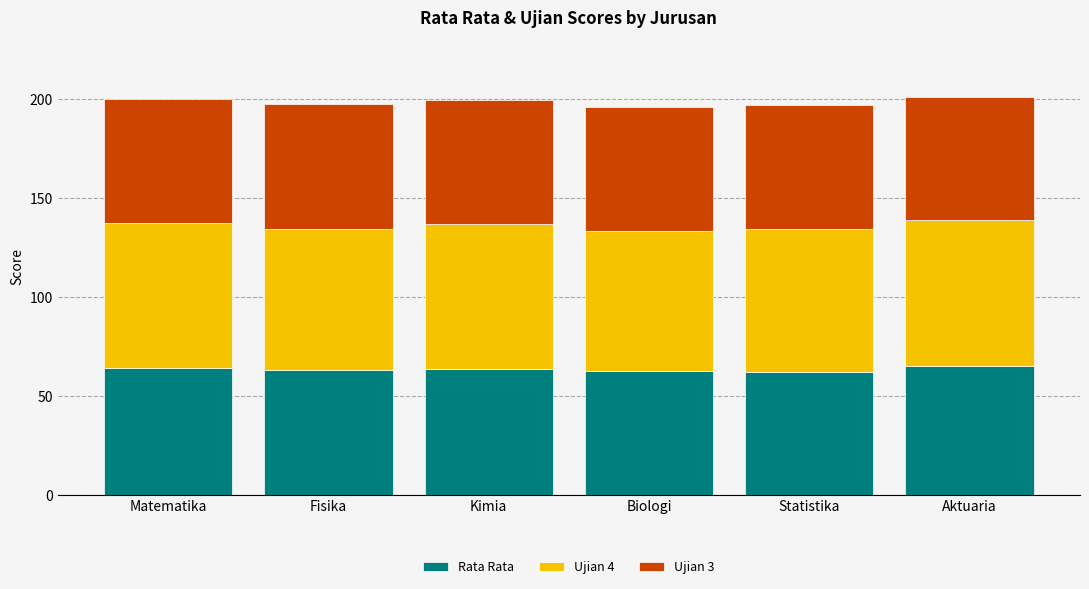

What is the minimum value for Rata Rata?

62.2